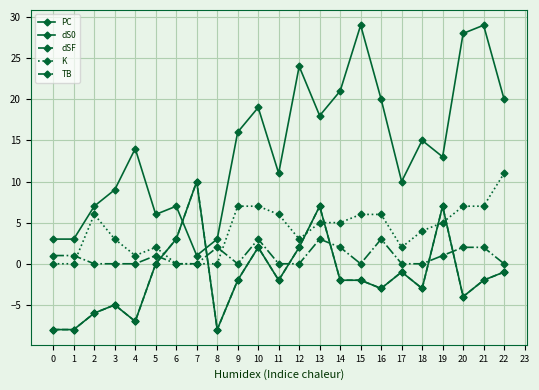

Which series has the widest spread of values?

PC